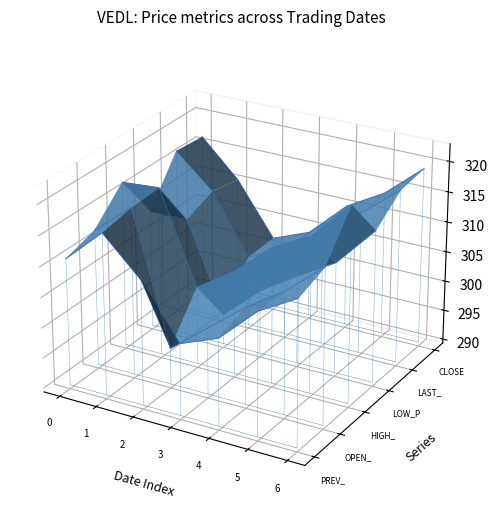

In PREV_CLOSE, how many points are lower than both neighbors (excluding endpoints)?

1